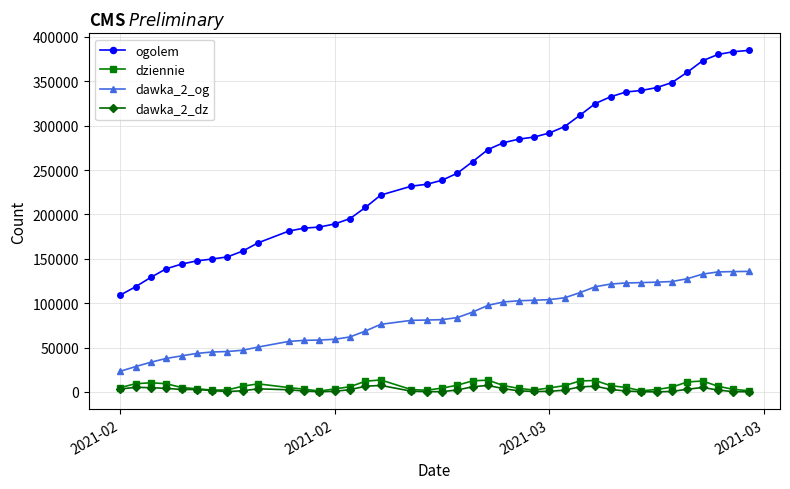

Which series has the widest spread of values?

ogolem